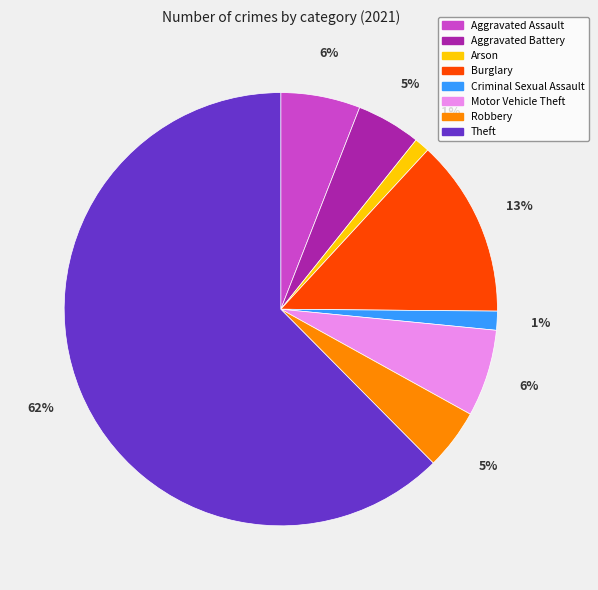

Does Theft account for over 50% of the chart?

Yes